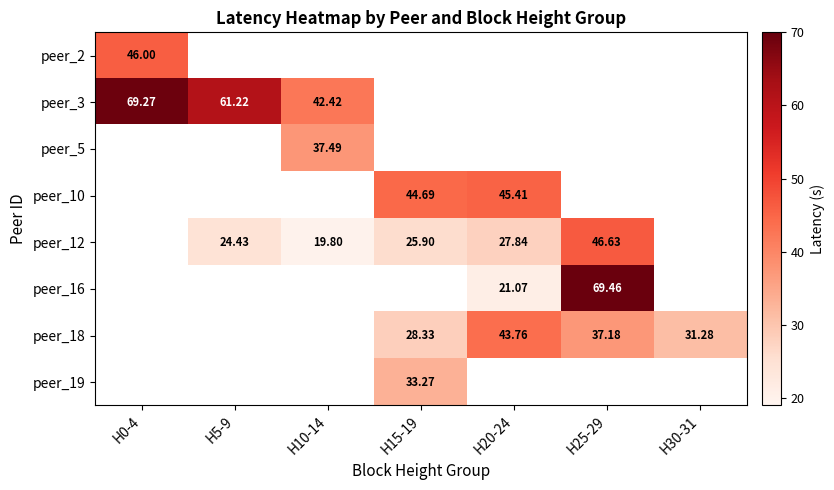

At which category does the chart reach its minimum across all series?

H10-14